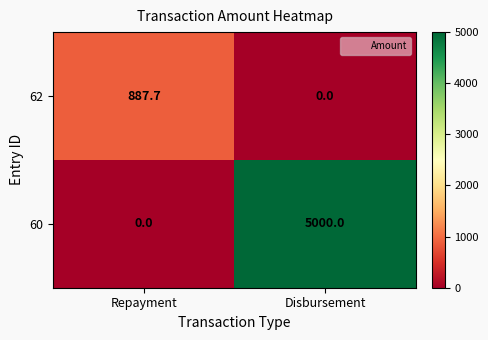

What is the approximate value of 60 at Disbursement?

5000.0